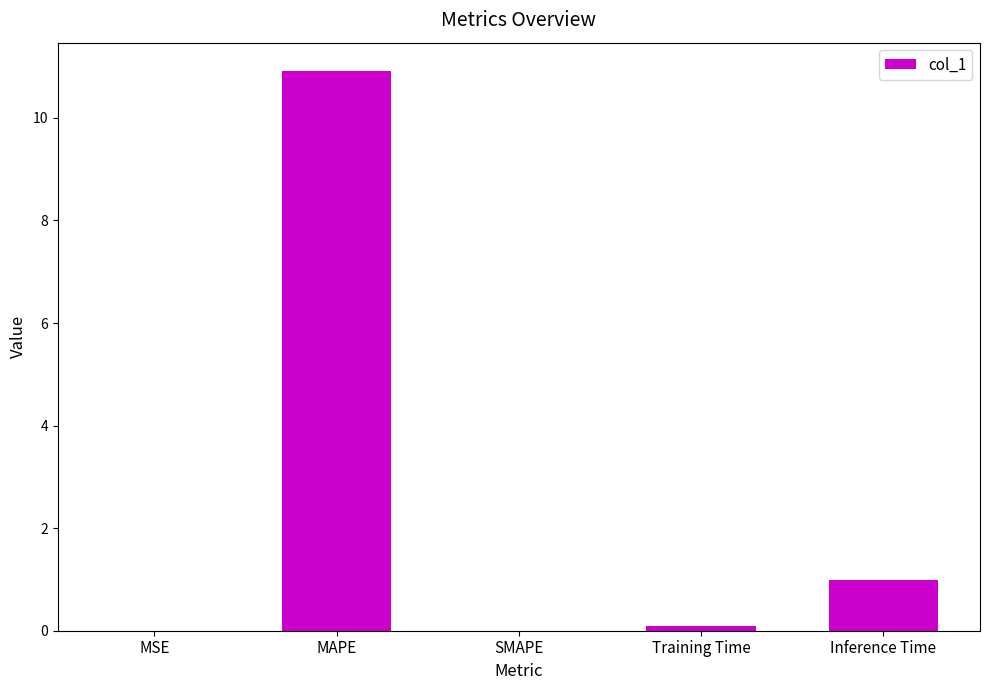

Is it true that the value at SMAPE is 0.0?

True